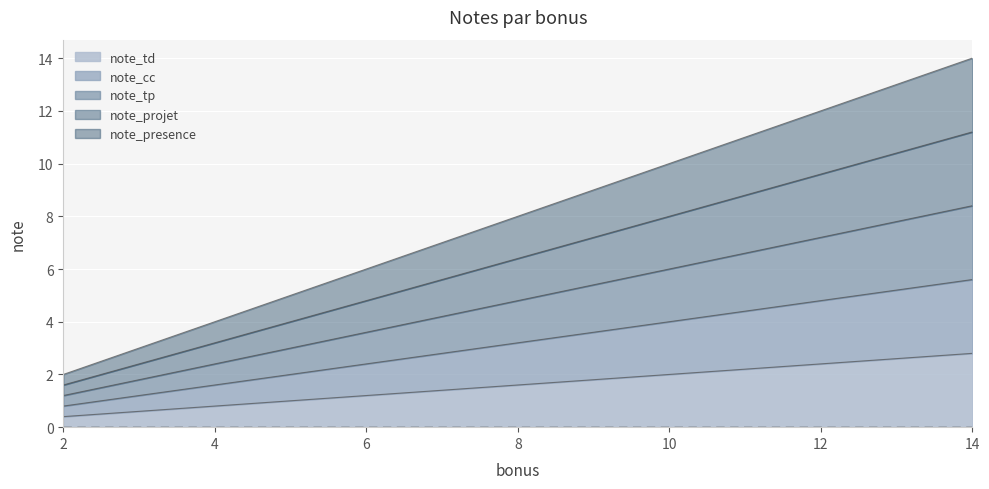

True or false: note_td has more than 2 interior local peaks.

False